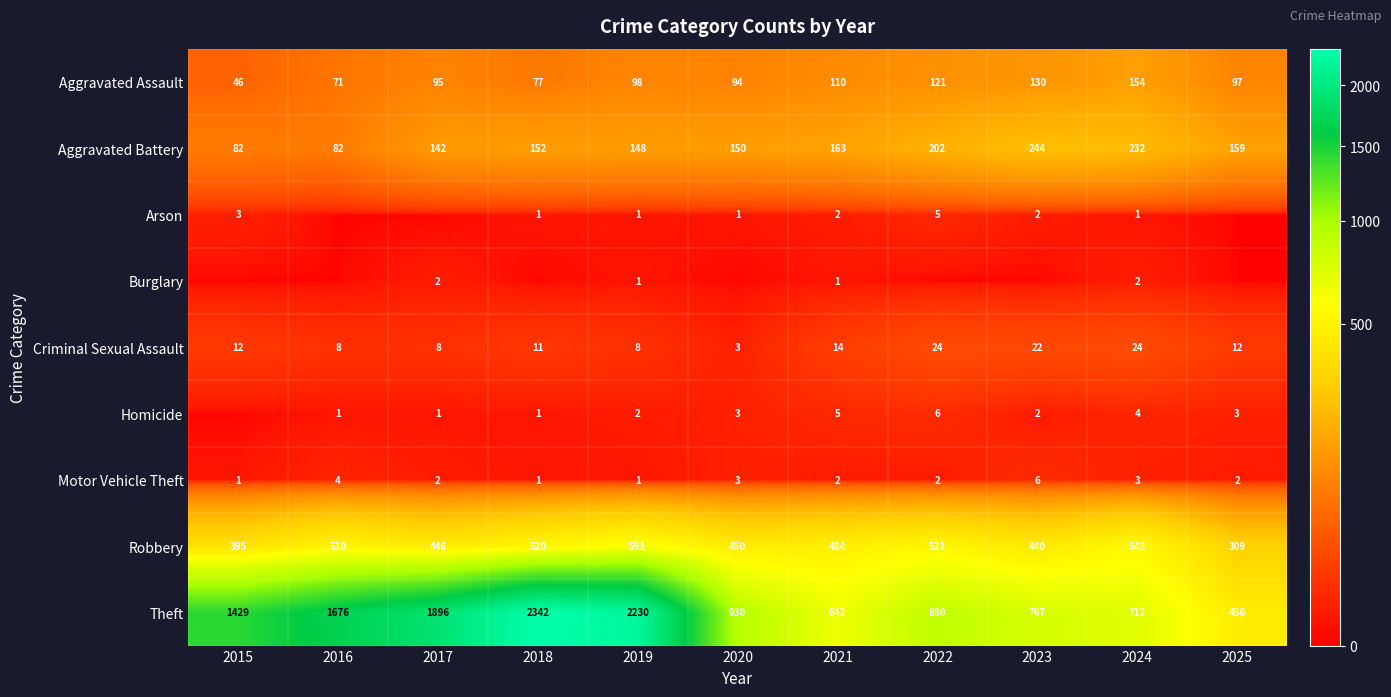

At which label does Aggravated Assault reach its peak?

2024